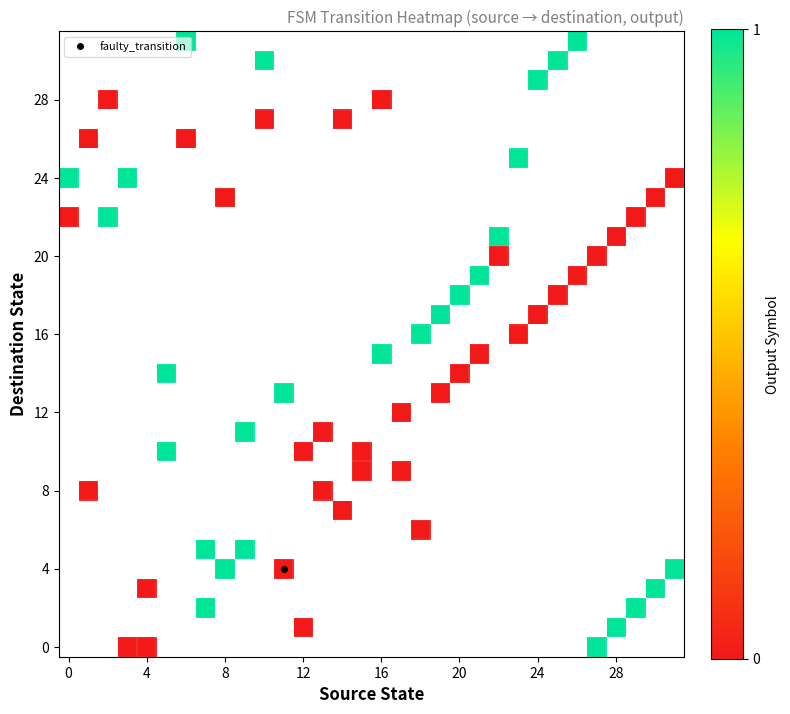

Between 30 and 18, which is larger?

18